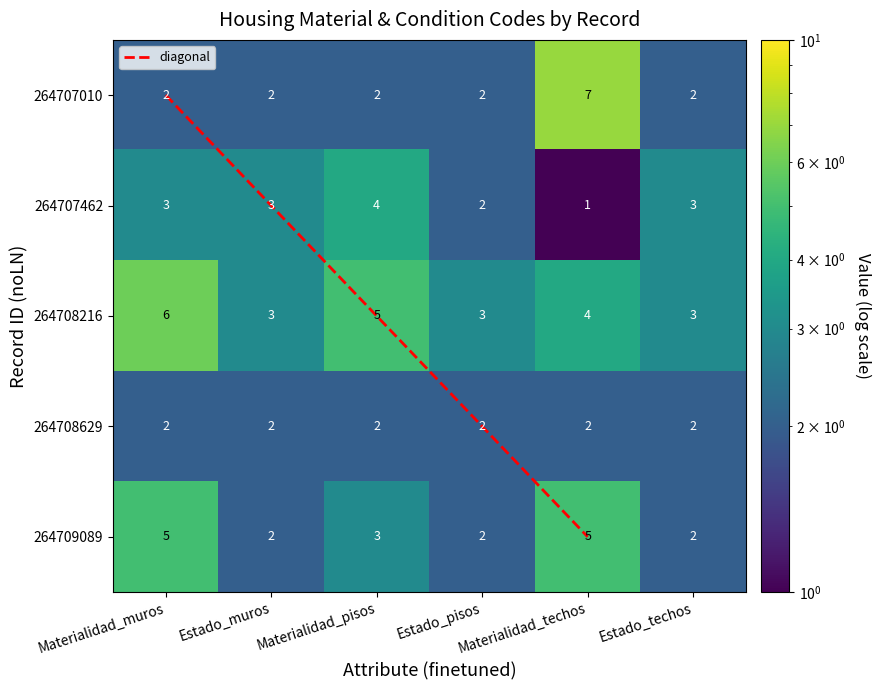

What is the total value across all series at Materialidad_muros?

18